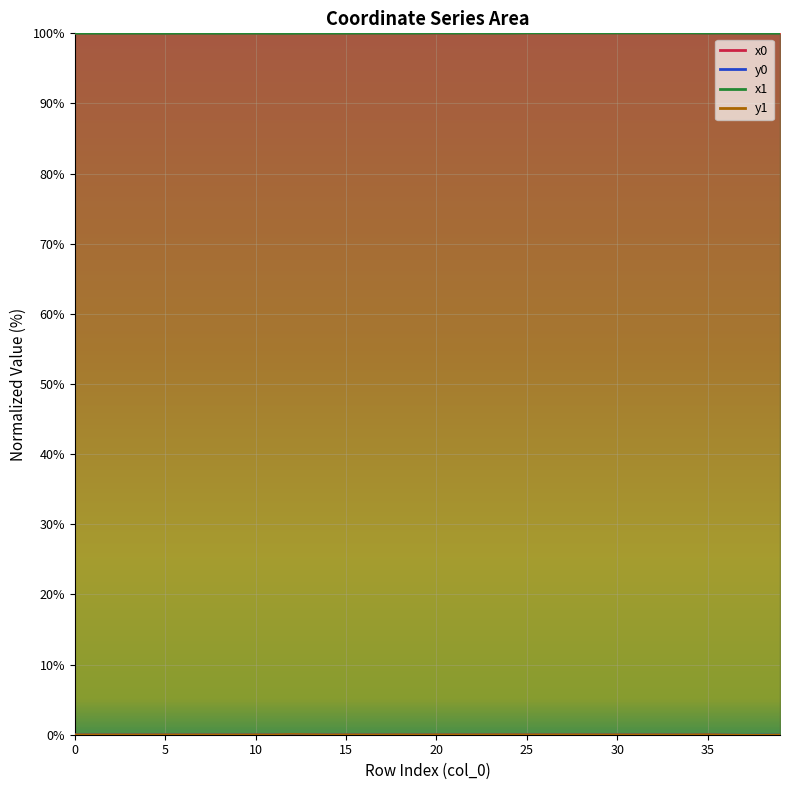

How many interior local peaks does the x0 series have?

9